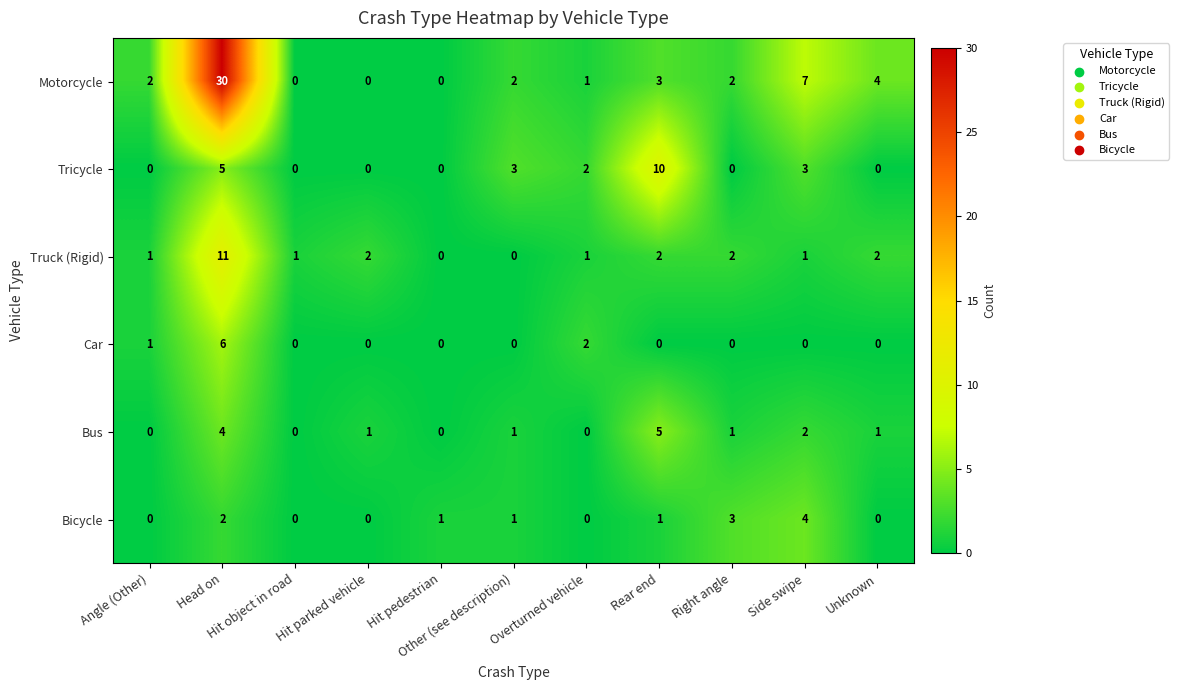

What is the difference between the highest and lowest values at Other (see description)?

3